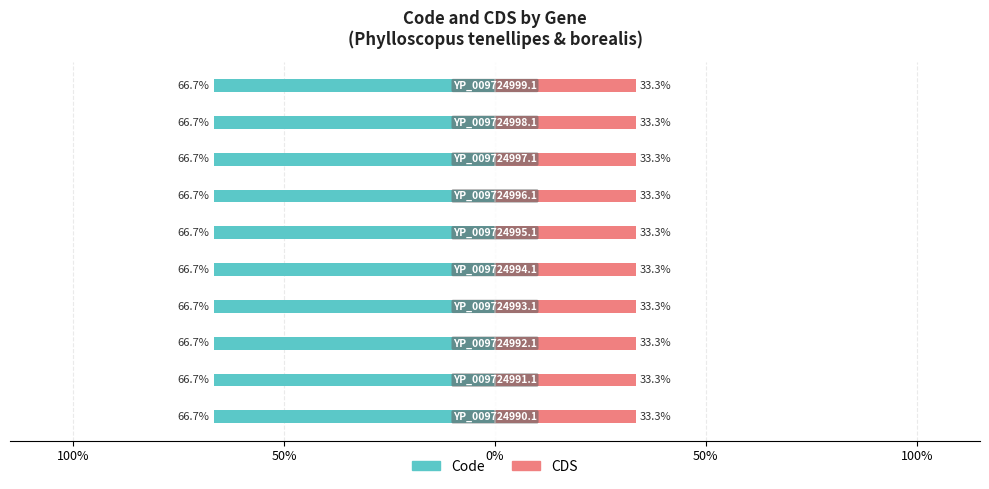

Between YP_009724993.1 and YP_009724998.1, which is larger?

YP_009724993.1